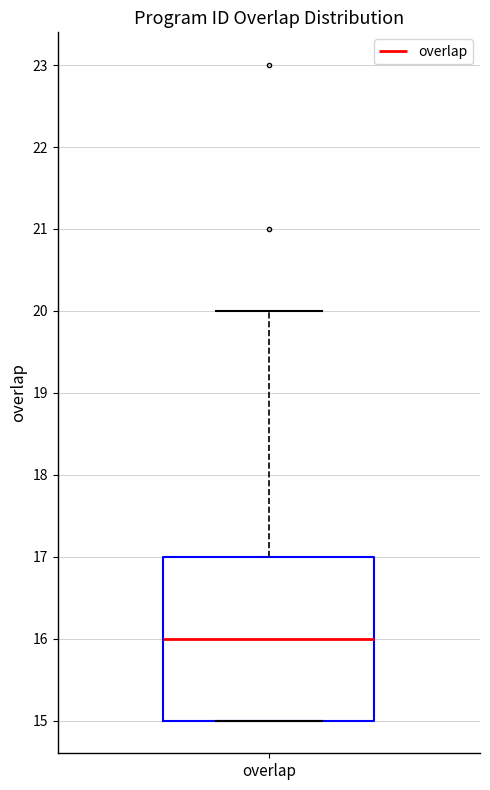

Transcribe this box plot: give where the median line is, the range the box spans, and where the two whiskers end, as read against the y-axis. The values are not printed on the chart, so give them approximately, as read against the axis.

median 16, box 15 to 17, whiskers 15 to 20